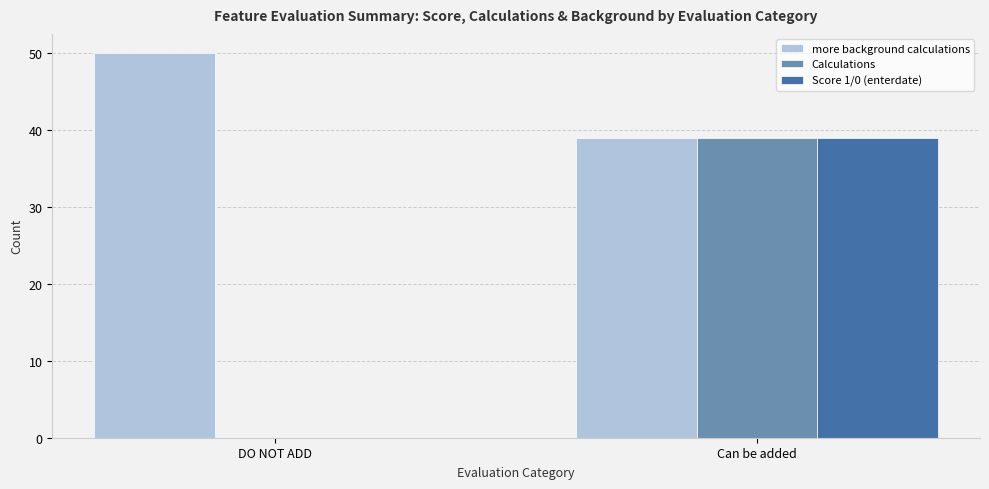

What are all the series names shown in the legend?

more background calculations, Calculations, Score 1/0 (enterdate)